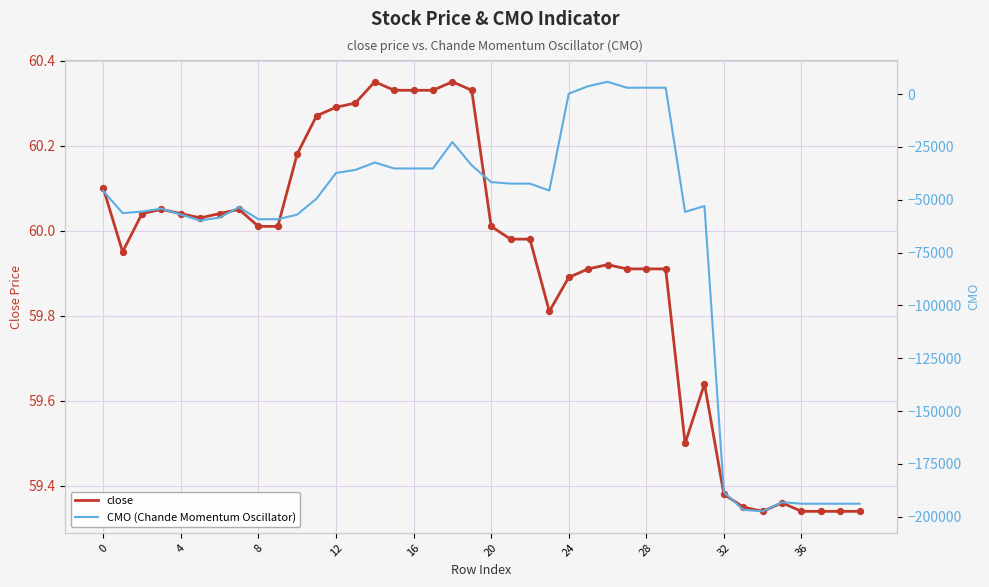

Which series reaches the maximum Y coordinate?

CMO (Chande Momentum Oscillator)